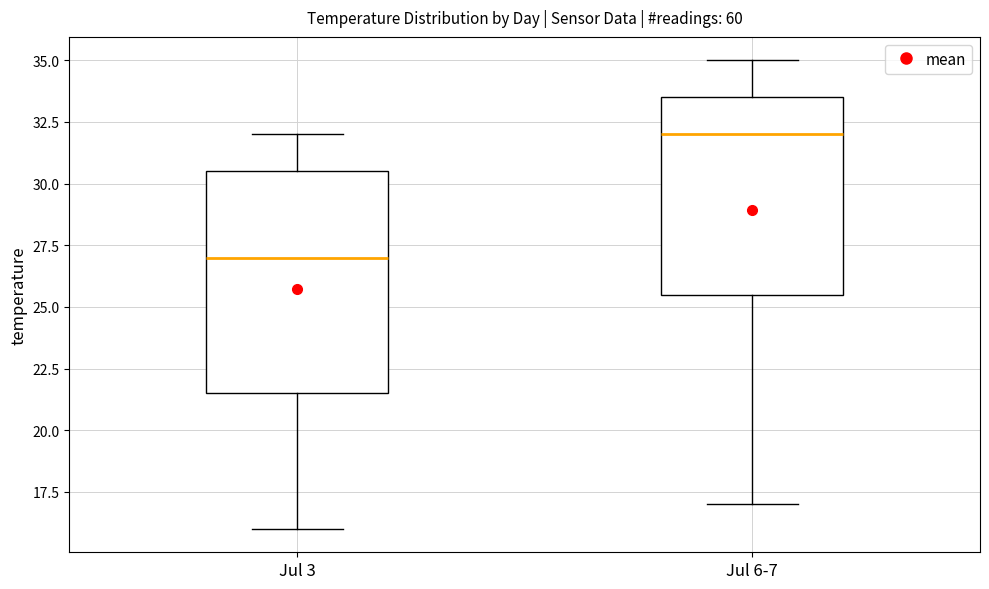

Comparing the boxes themselves (not the whiskers), which one is the tallest?

Jul 3